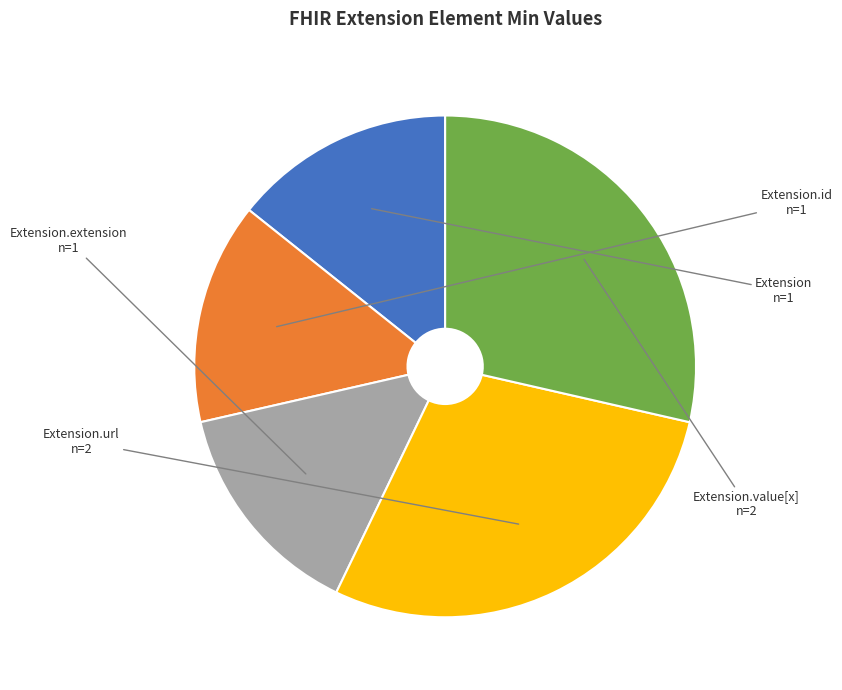

Is there a majority slice in this chart?

No